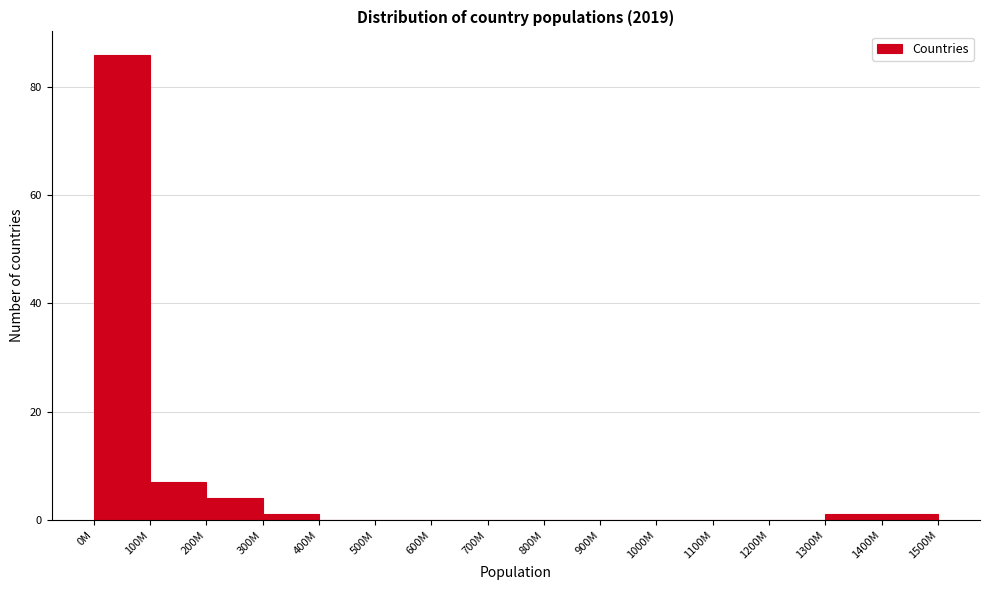

Reading left to right, list all the values displayed in this chart.

0M=86	100M=7	200M=4	300M=1	400M=0	500M=0	600M=0	700M=0	800M=0	900M=0	1000M=0	1100M=0	1200M=0	1300M=1	1400M=1